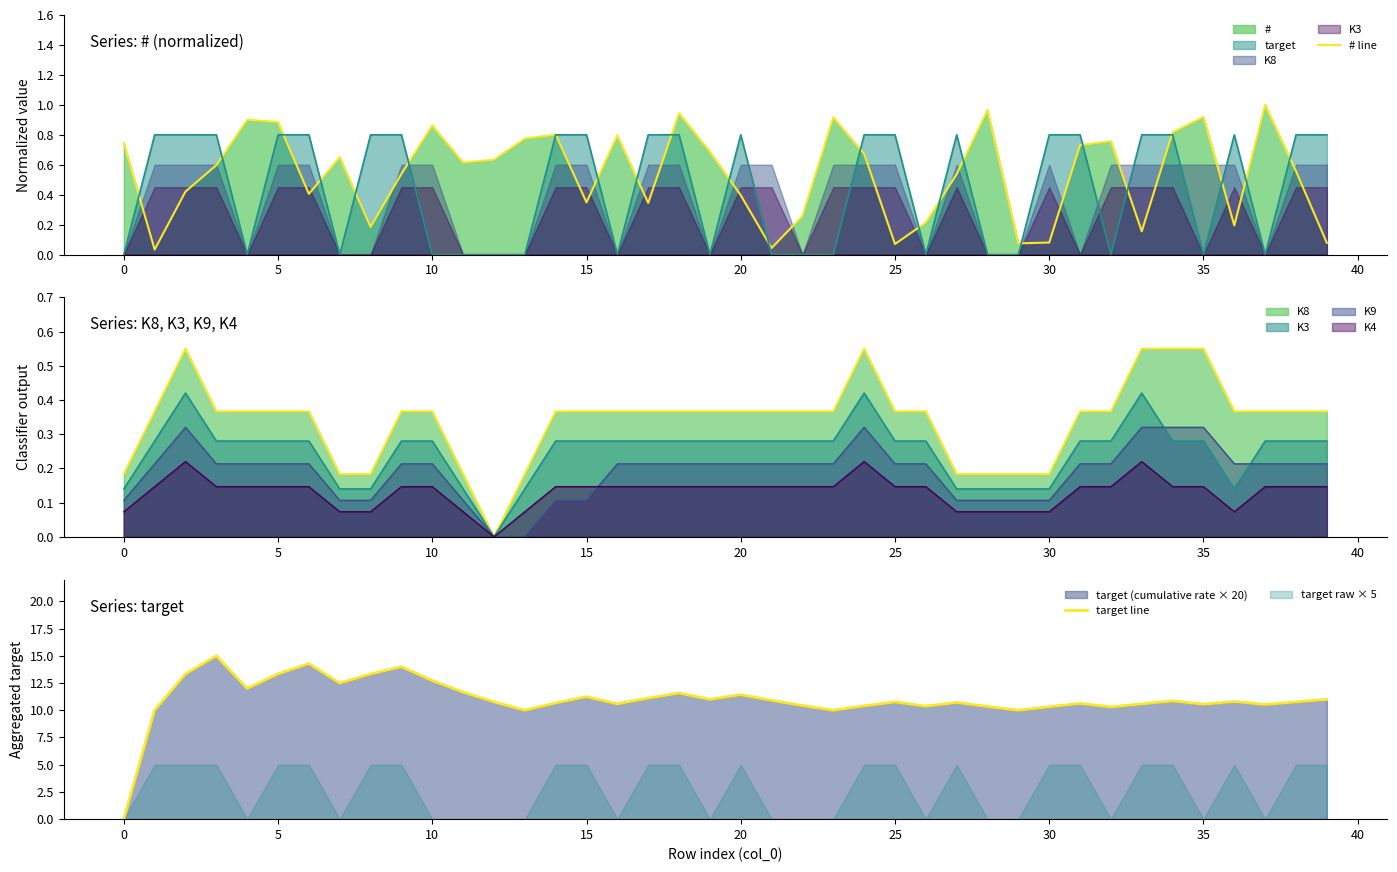

How many lines are shown in the chart?

2